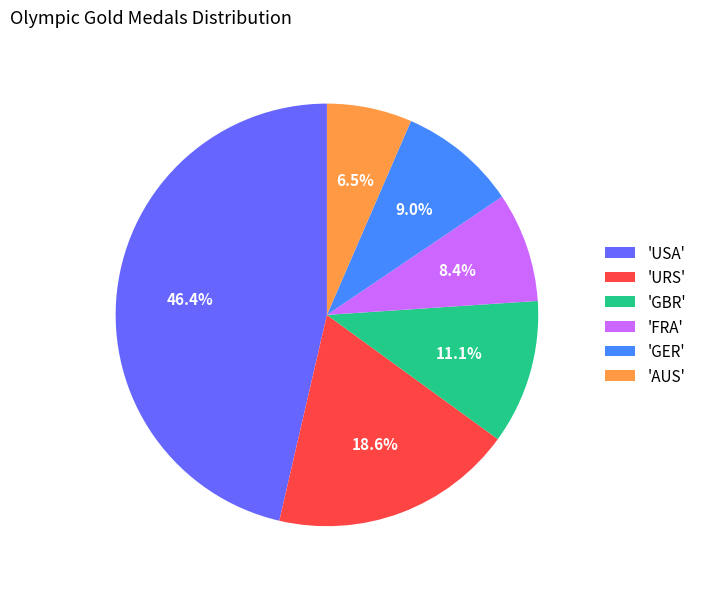

Which slice is the largest?

'USA'